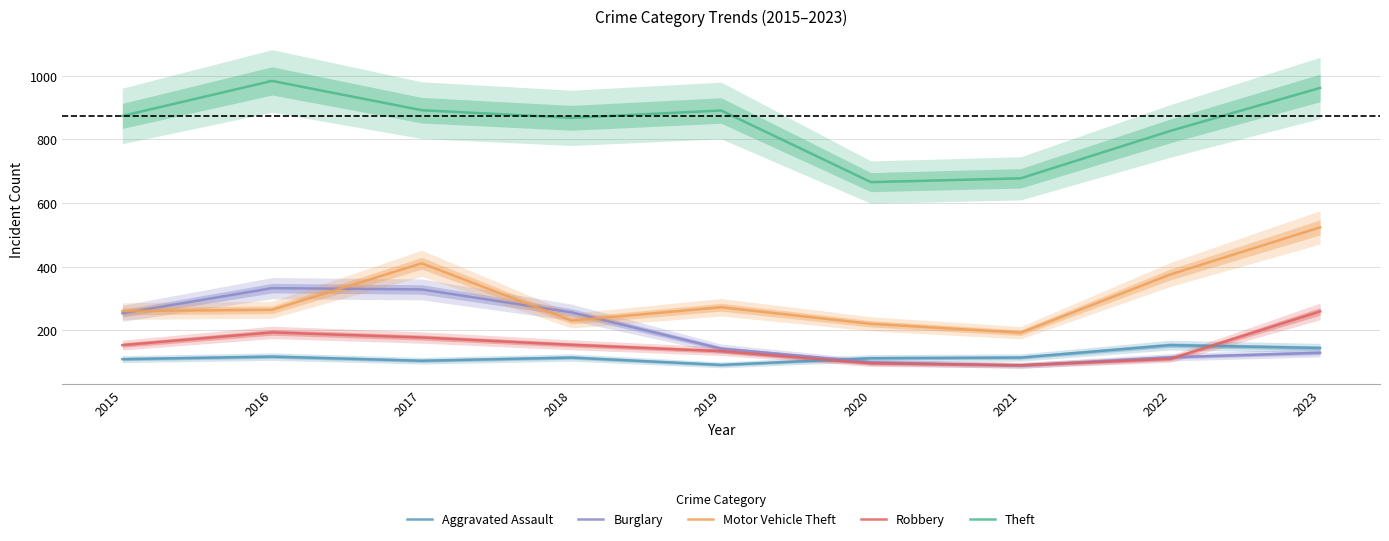

At 2015, list the series in order from smallest to largest.

Aggravated Assault, Robbery, Burglary, Motor Vehicle Theft, Theft